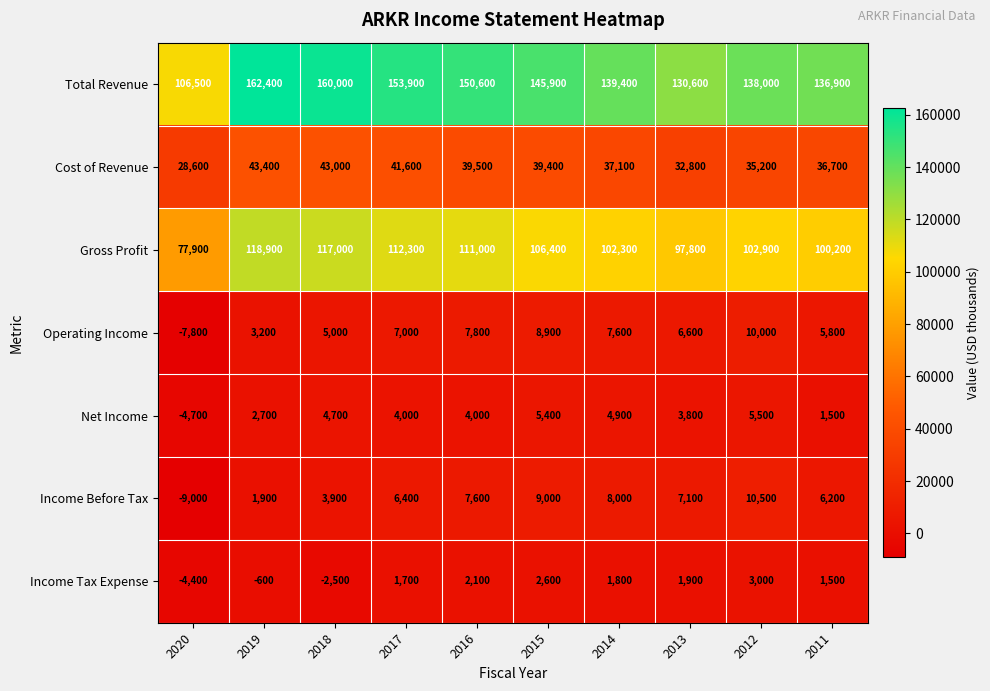

What is the approximate value of Operating Income at 2017?

7000